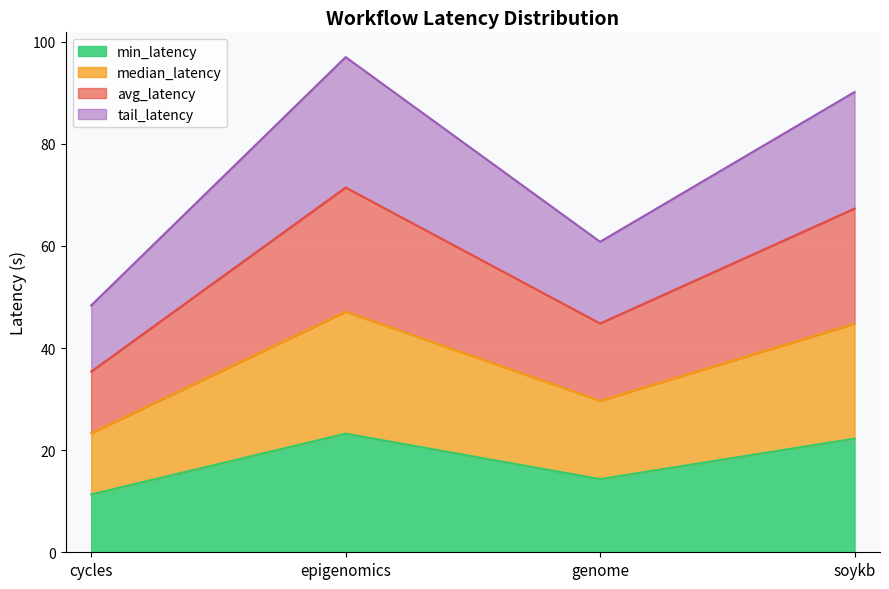

The median_latency series shows 19.1 at genome. True or false?

False